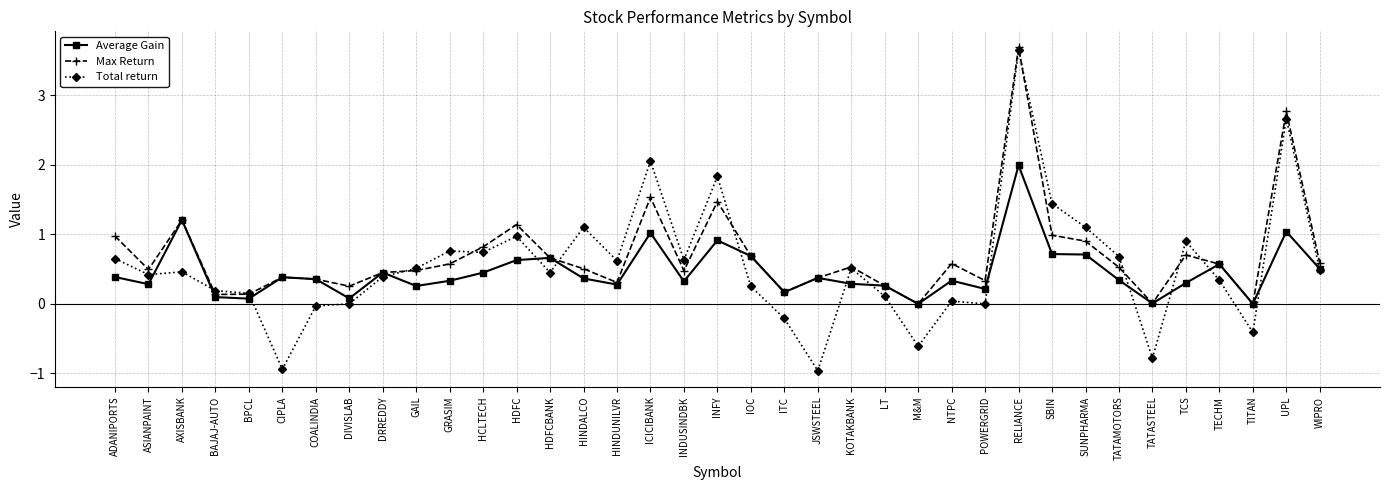

What value does the Total return series have at HINDALCO?

1.1